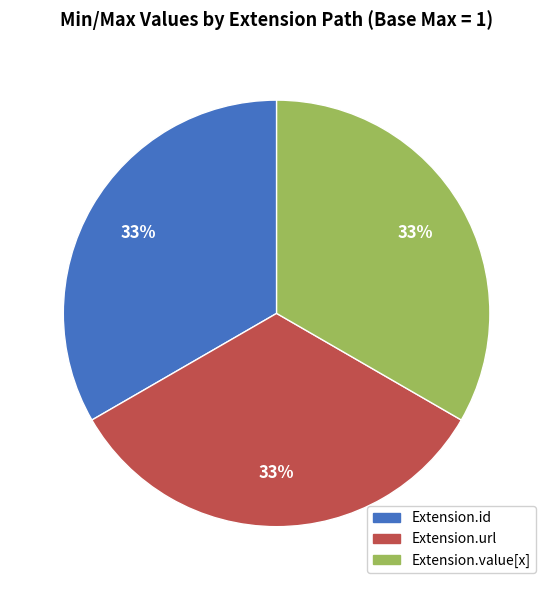

Is Extension.url the majority of the pie?

No